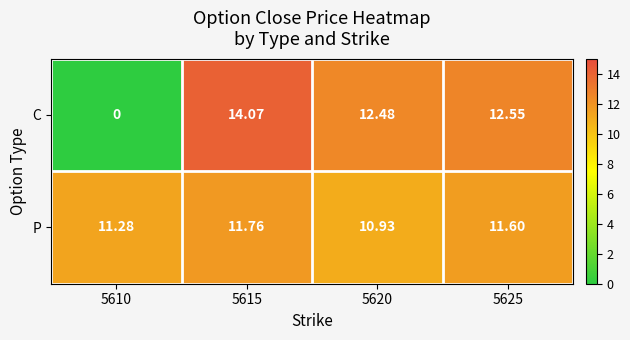

Rank the series by their maximum value, from highest to lowest.

C, P